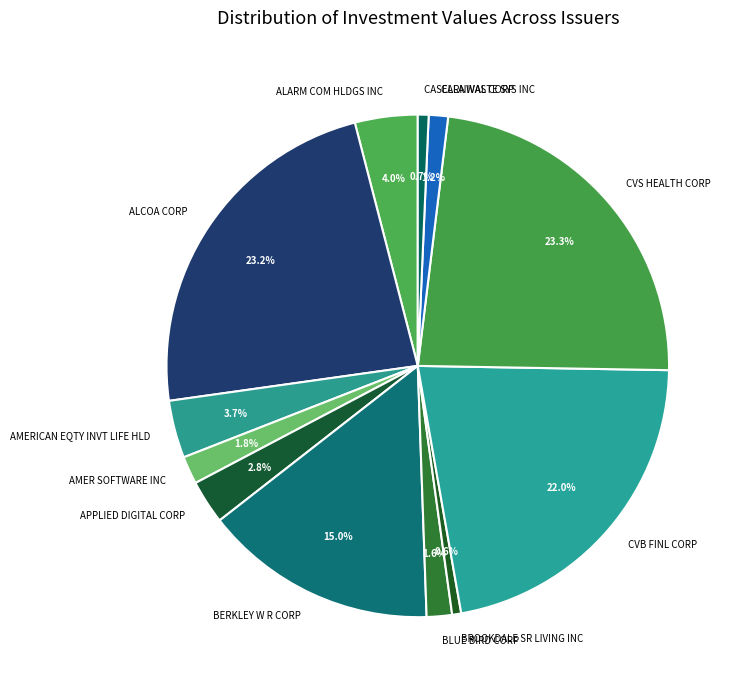

How many slices are in this pie chart?

12